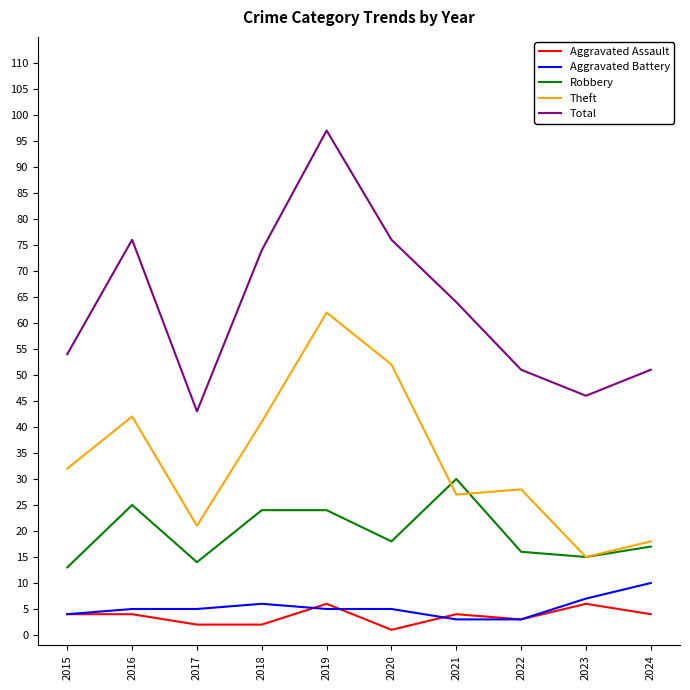

What is the greatest value displayed?

97